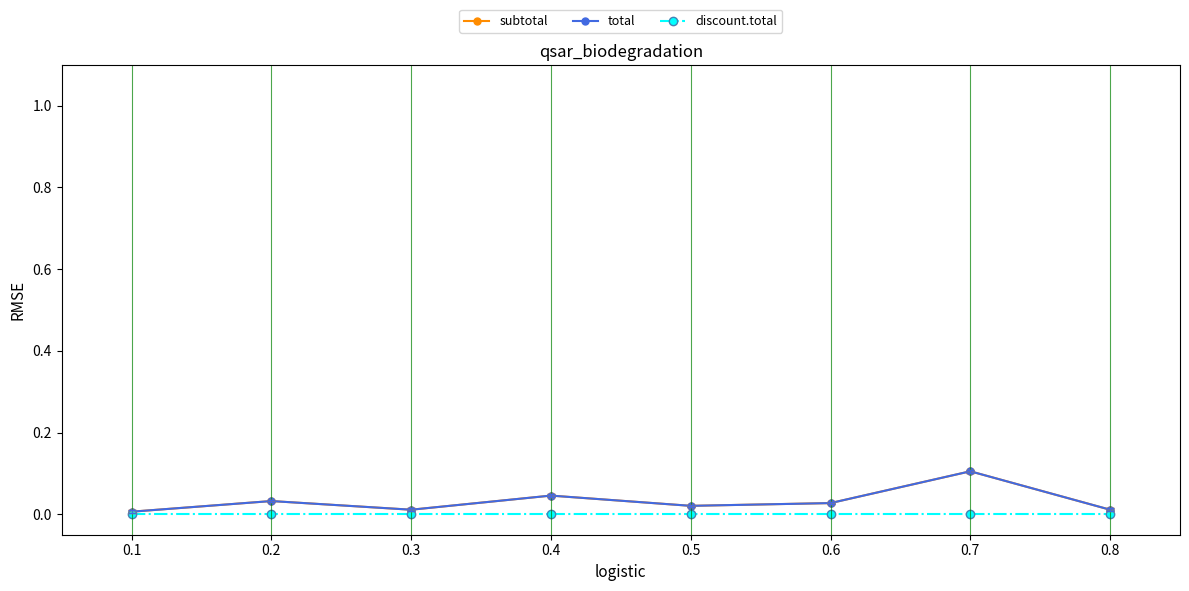

Is this an area chart (filled region under the line)?

No